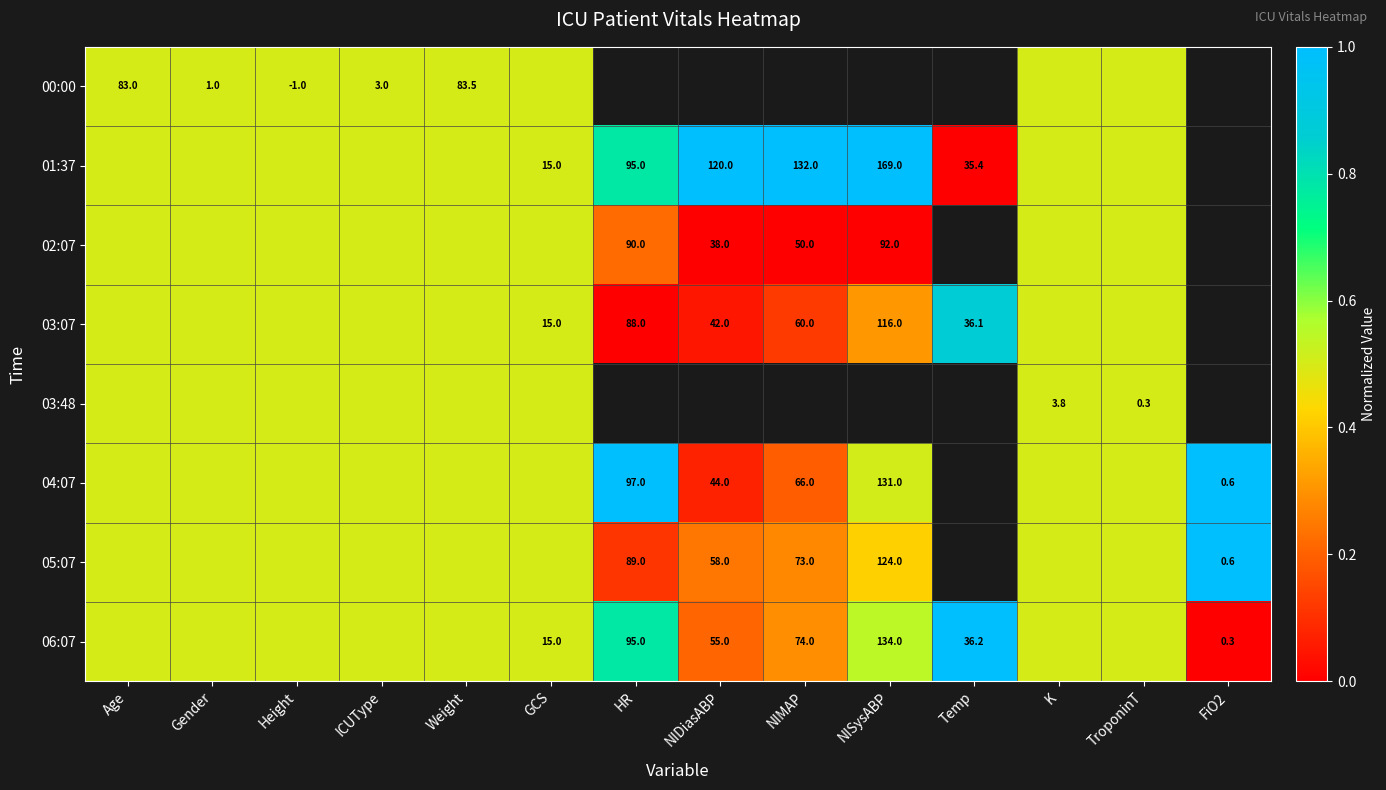

Is it true that 02:07 equals 38.0 at NIDiasABP?

True